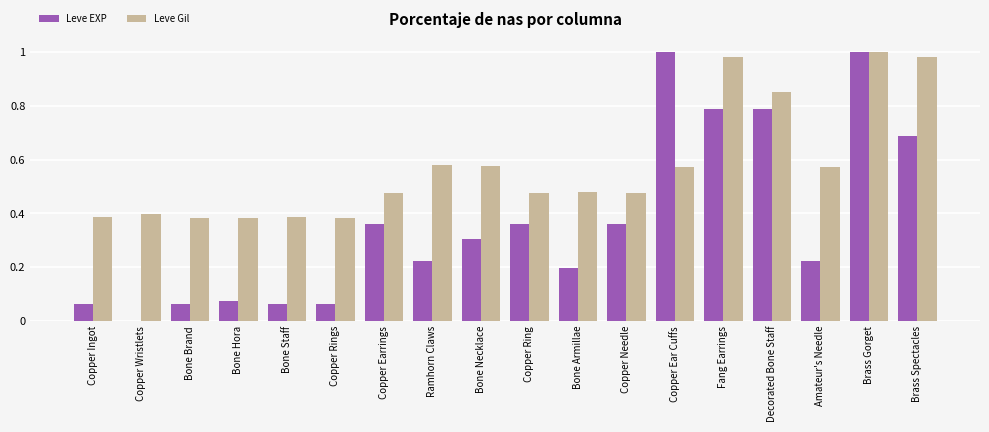

What is the sum of all Leve EXP values?

6.6